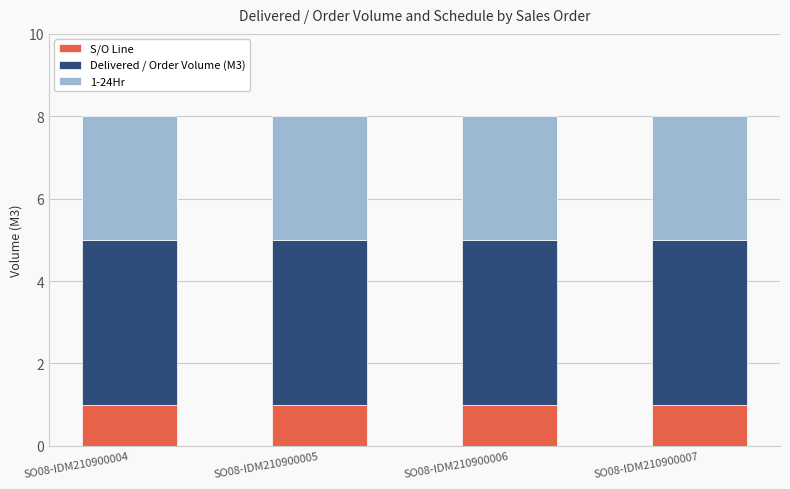

How many data points does each series have?

4